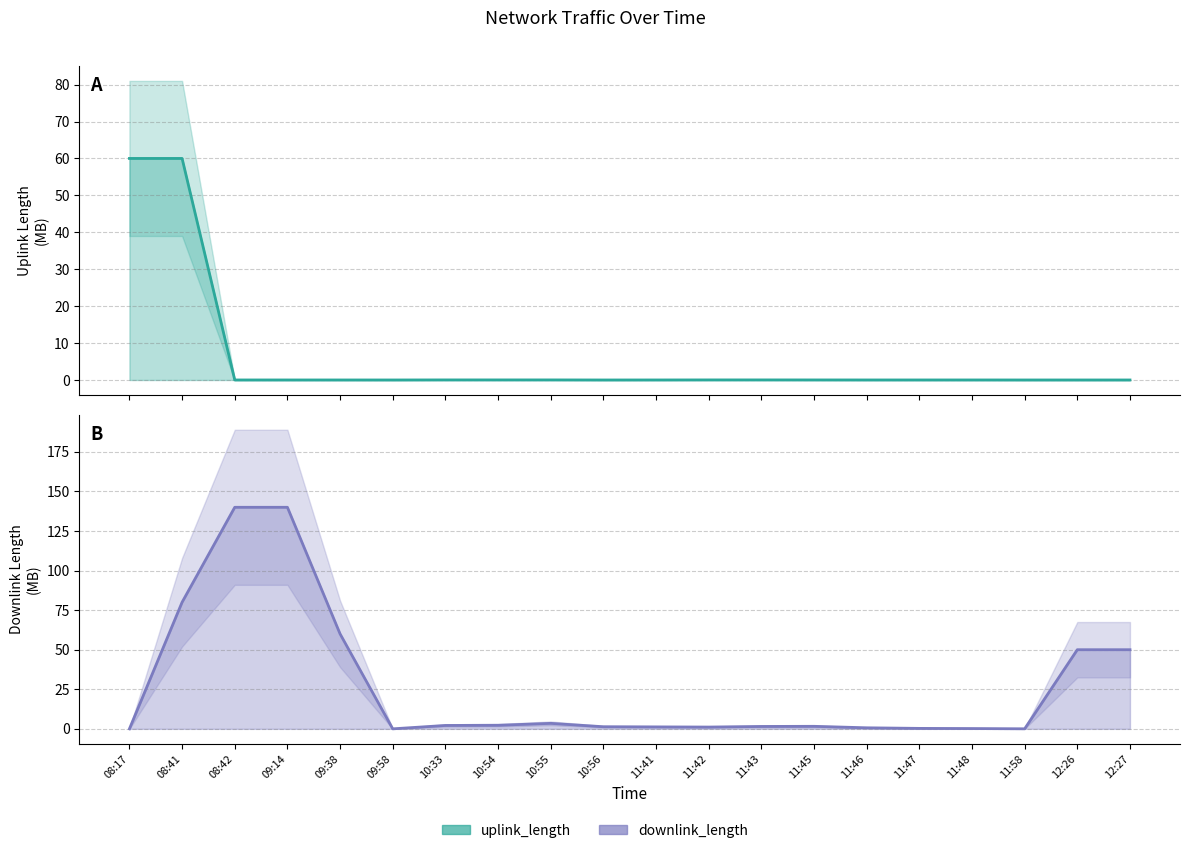

Where does the downlink_length series first go above 1?

08:41